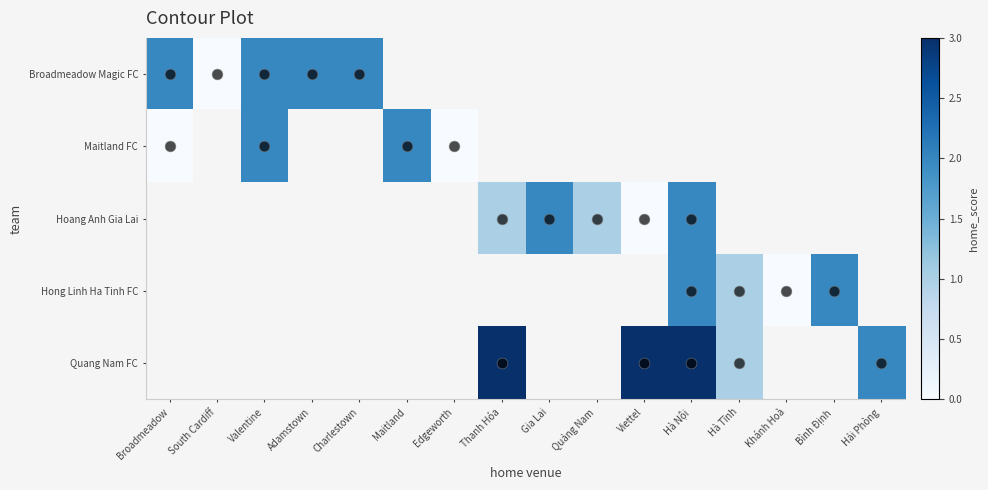

At how many categories does at least one series exceed 0?

13